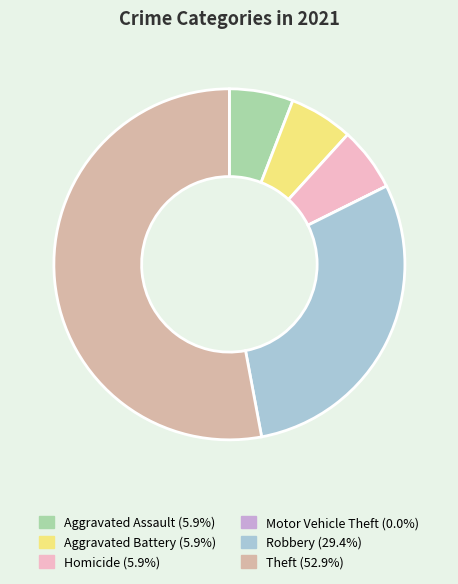

Does Aggravated Battery represent more than half of the total?

No